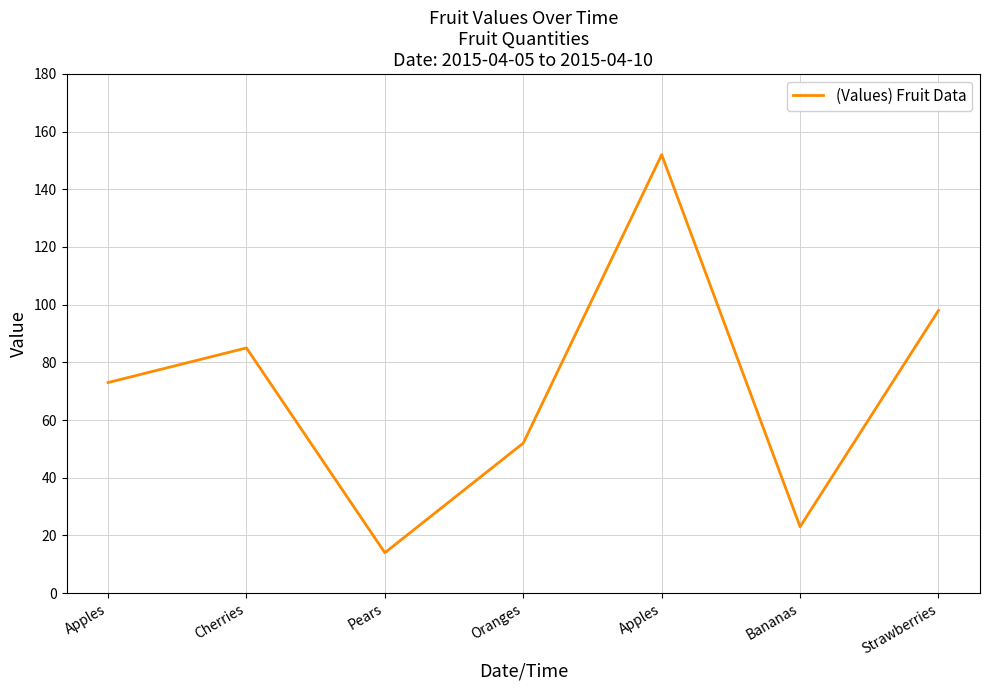

List the labels in order of value, largest first.

Apples, Strawberries, Cherries, Apples, Oranges, Bananas, Pears